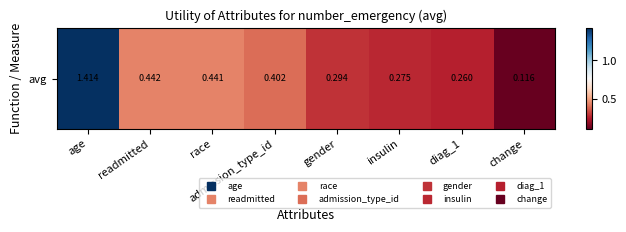

List the labels in order of value, smallest first.

change, diag_1, insulin, gender, admission_type_id, race, readmitted, age